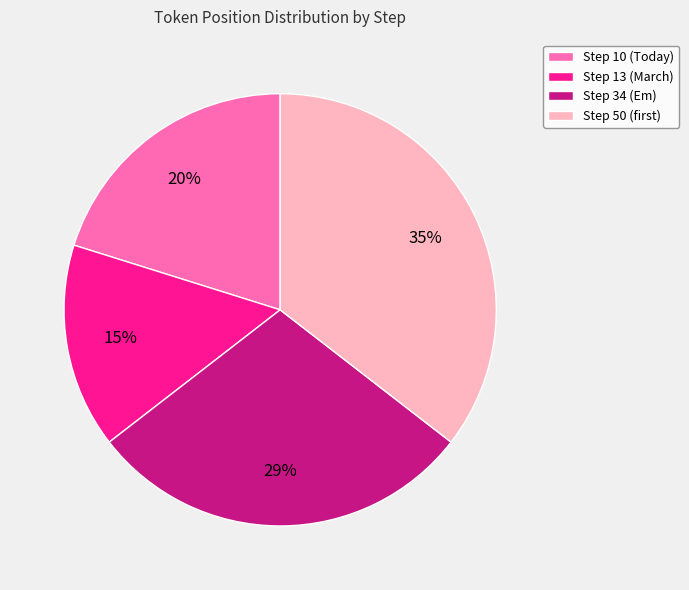

Do Step 10 (Today) and Step 13 (March) together represent more than half of the pie?

No